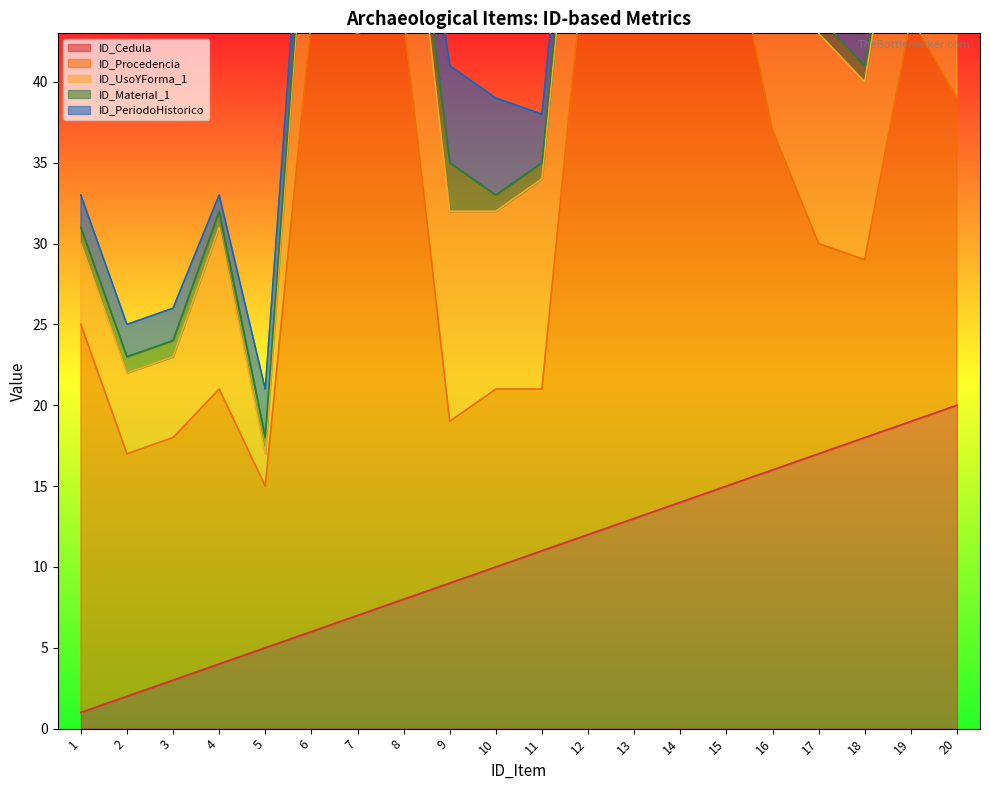

Rank the categories by ID_Cedula value from highest to lowest.

20, 19, 18, 17, 16, 15, 14, 13, 12, 11, 10, 9, 8, 7, 6, 5, 4, 3, 2, 1